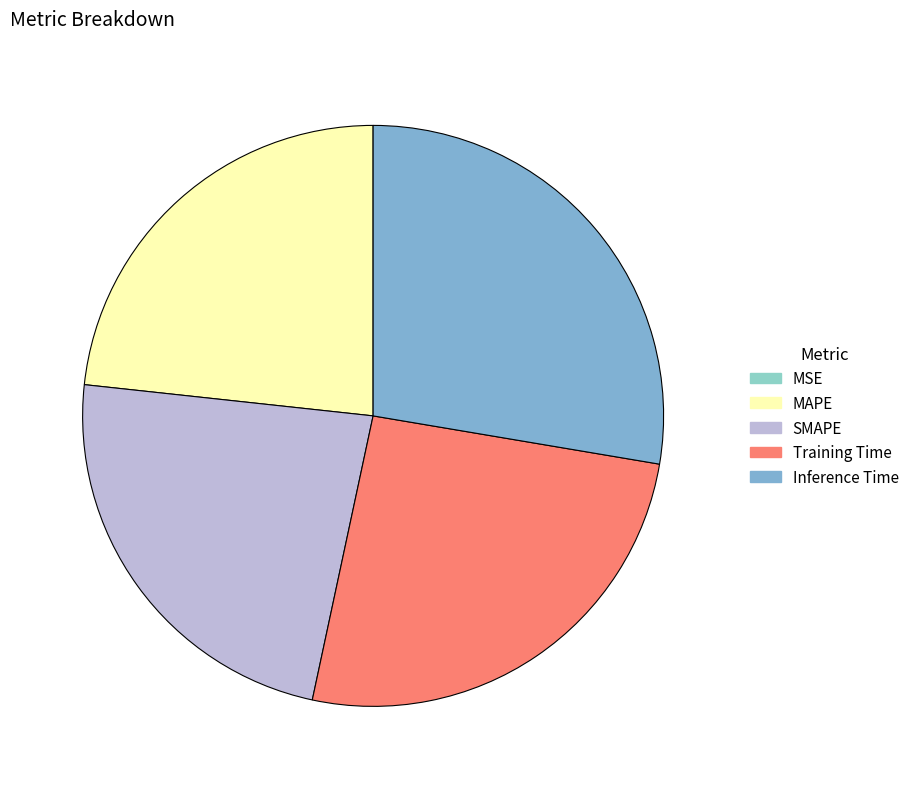

Combined, what portion of the pie is Training Time and MAPE?

49.0%